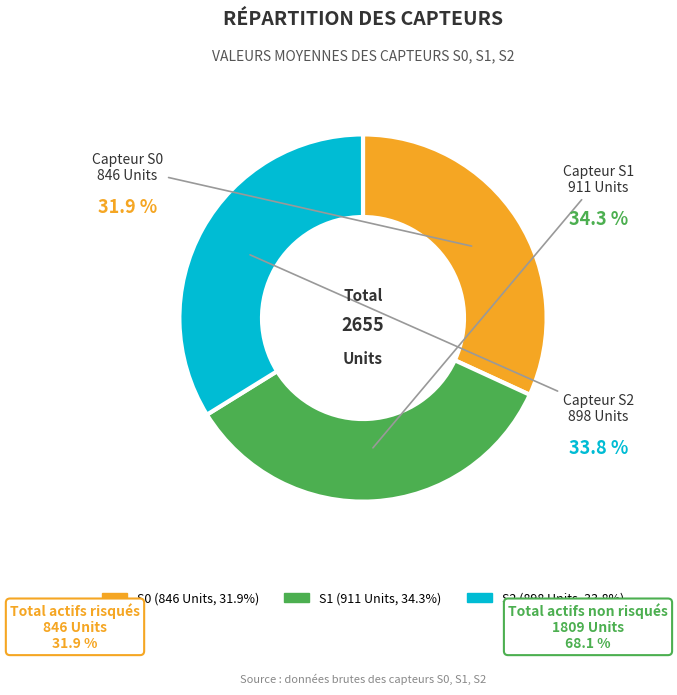

Does any single category account for the majority?

No